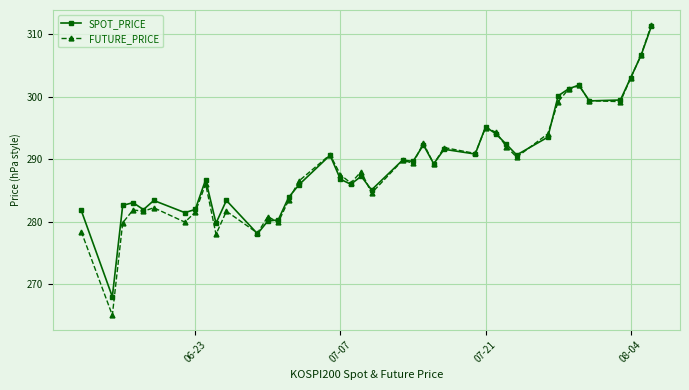

True or false: SPOT_PRICE has more than 2 points higher than both neighbors.

True